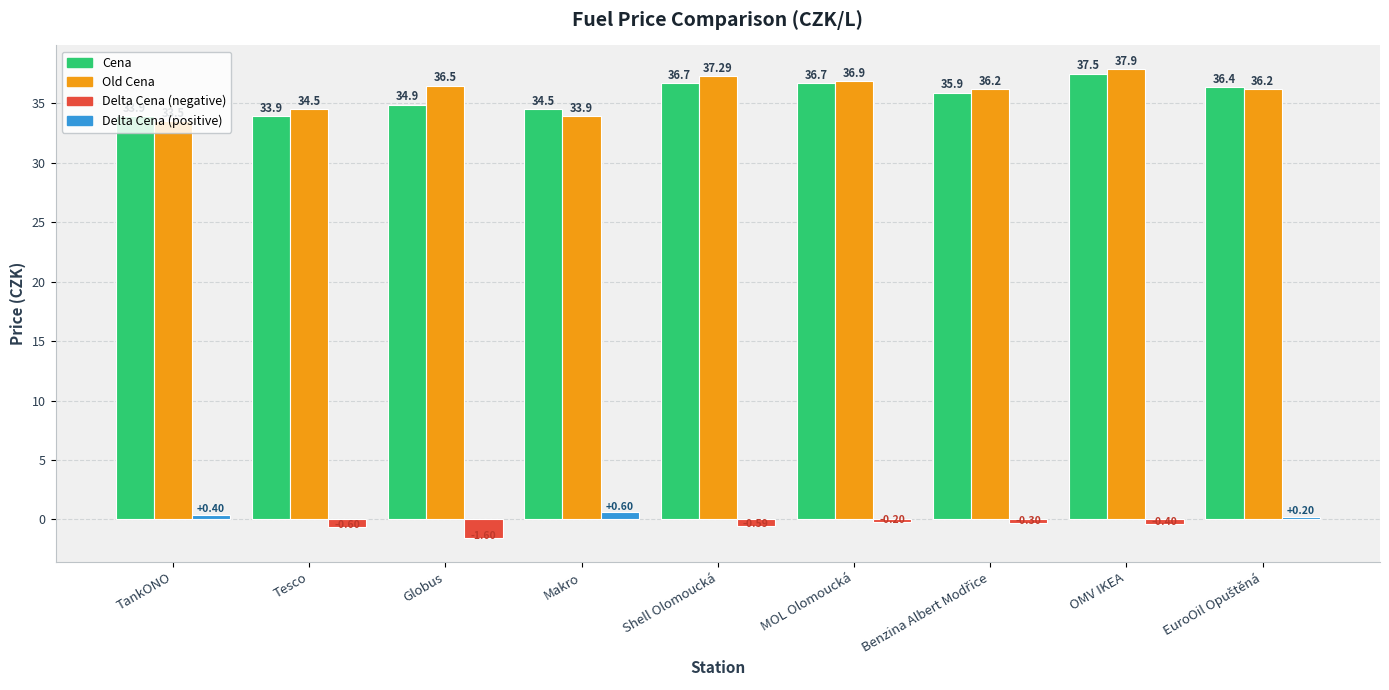

What is the total value across all series at Shell Olomoucká?

73.4